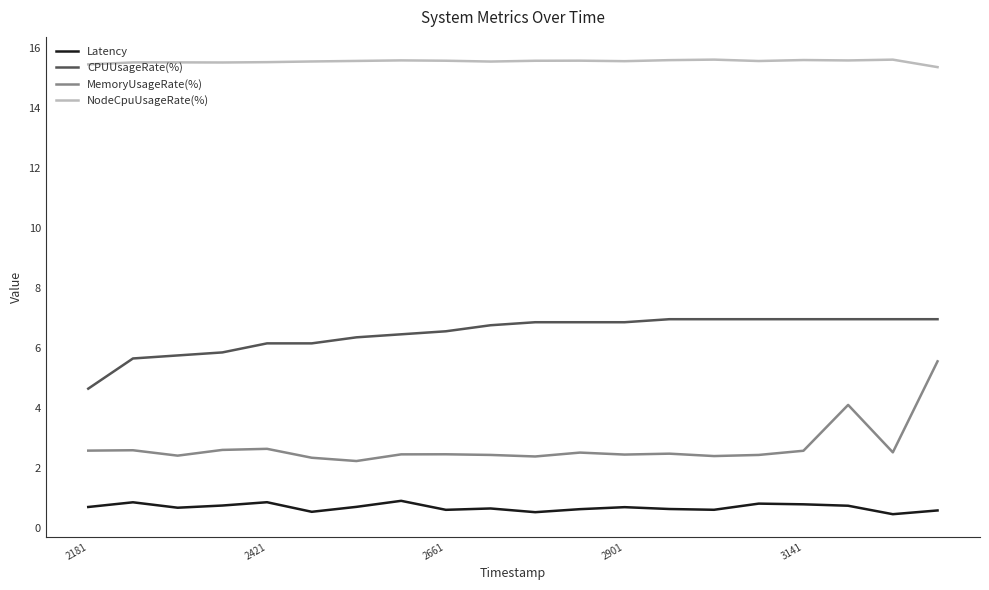

What is the maximum value for NodeCpuUsageRate(%)?

15.6